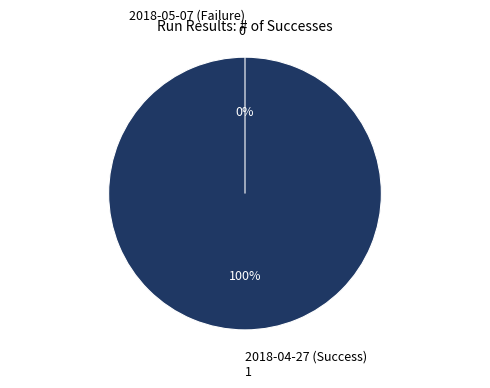

The 2018-05-07 (Failure) slice represents 0% of the pie. True or false?

True